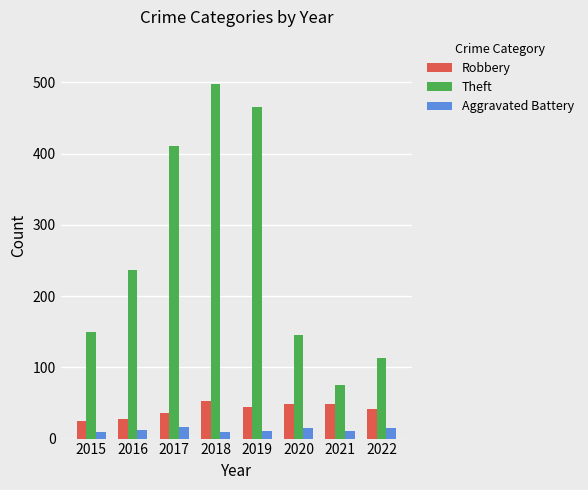

What value does the Theft series have at 2017?

410